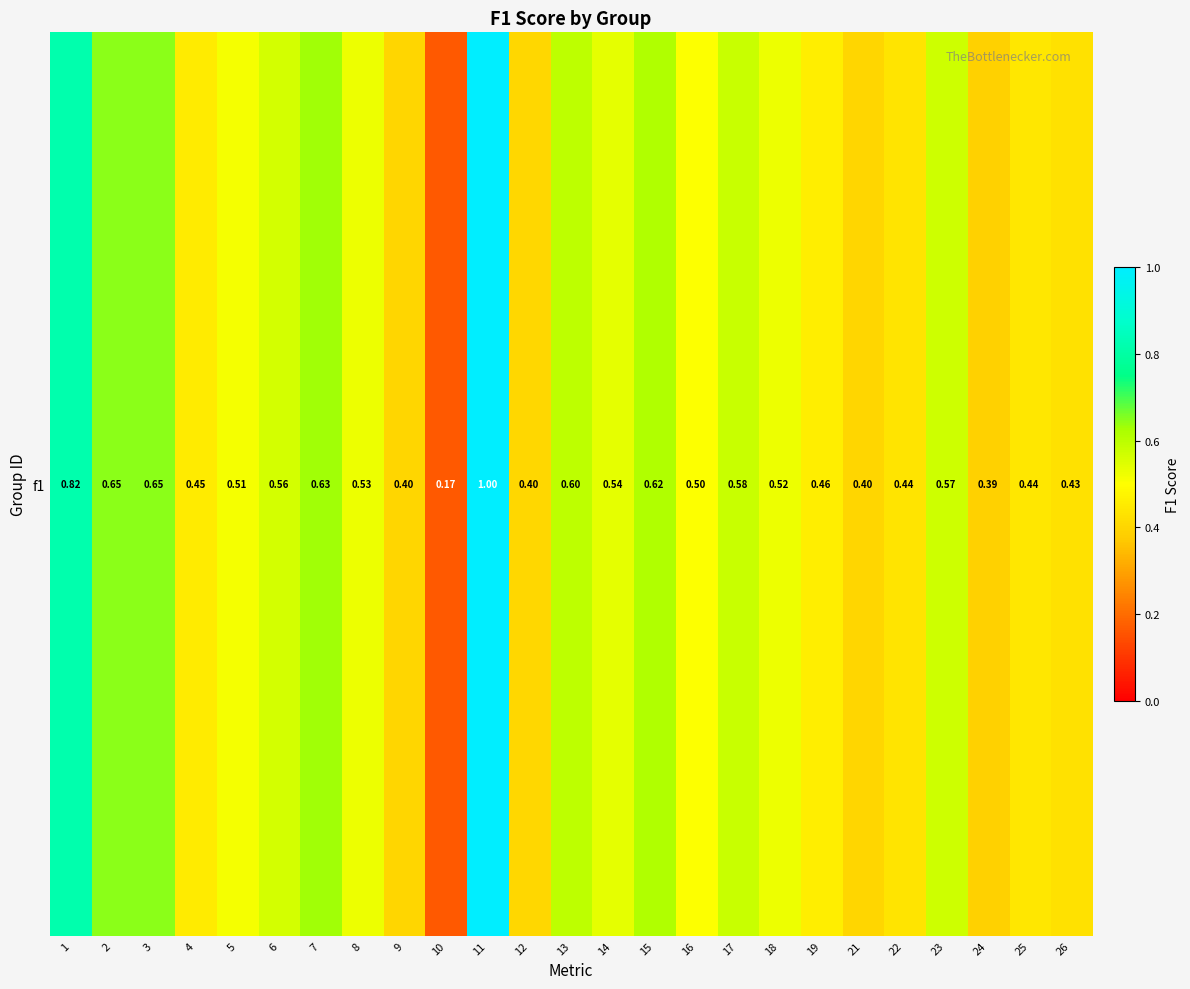

Reading left to right, transcribe all the data shown in this chart.

1=0.8	2=0.6	3=0.6	4=0.5	5=0.5	6=0.6	7=0.6	8=0.5	9=0.4	10=0.2	11=1.0	12=0.4	13=0.6	14=0.5	15=0.6	16=0.5	17=0.6	18=0.5	19=0.5	21=0.4	22=0.4	23=0.6	24=0.4	25=0.4	26=0.4